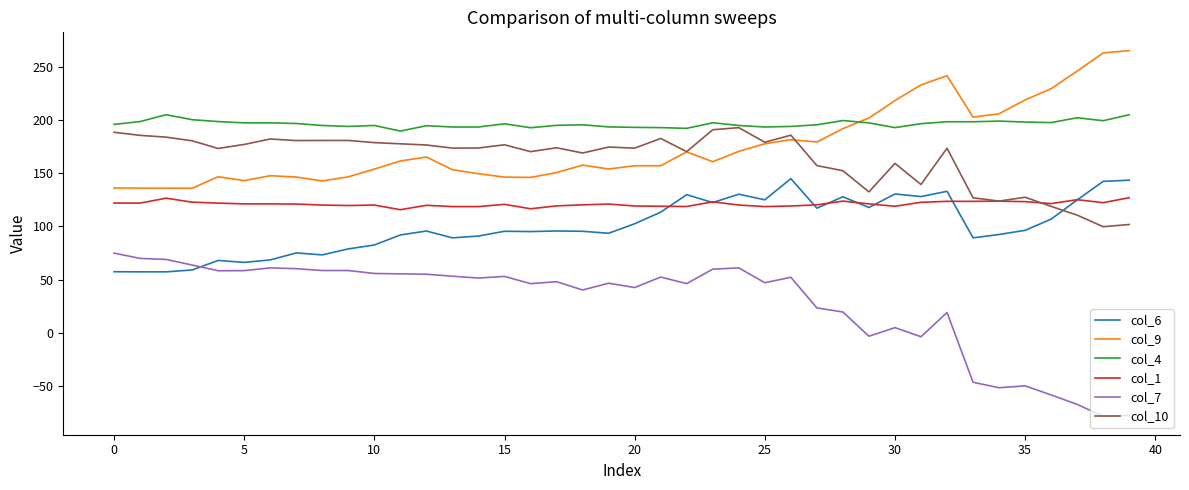

Which series has the largest total across all categories?

col_4